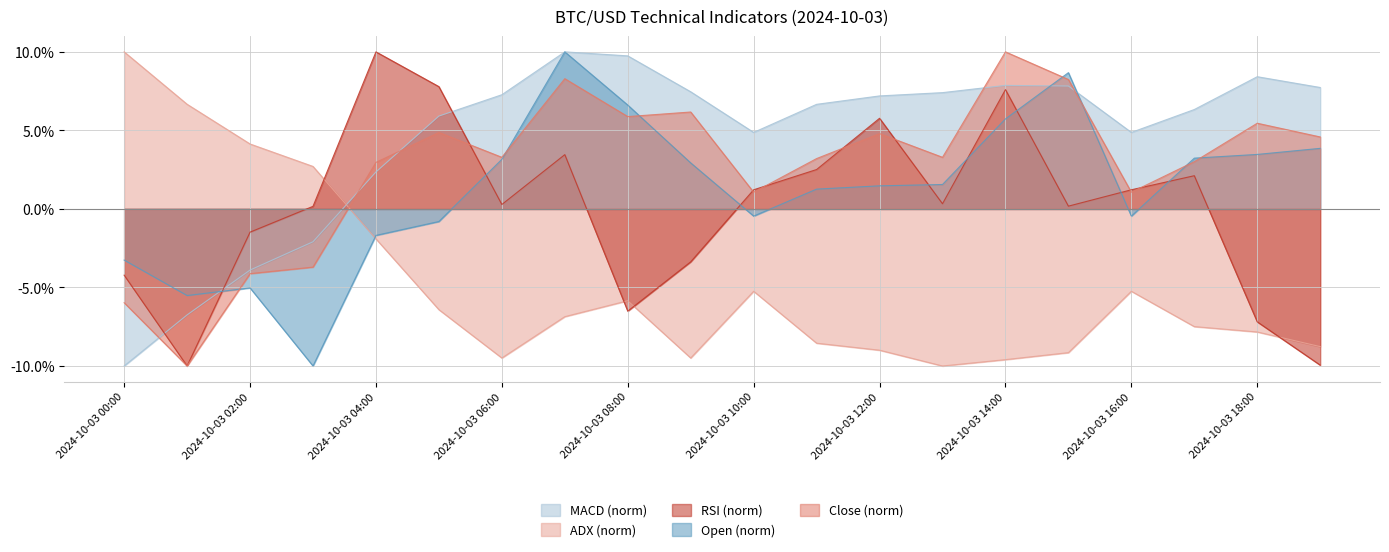

How many series are shown in this chart?

5